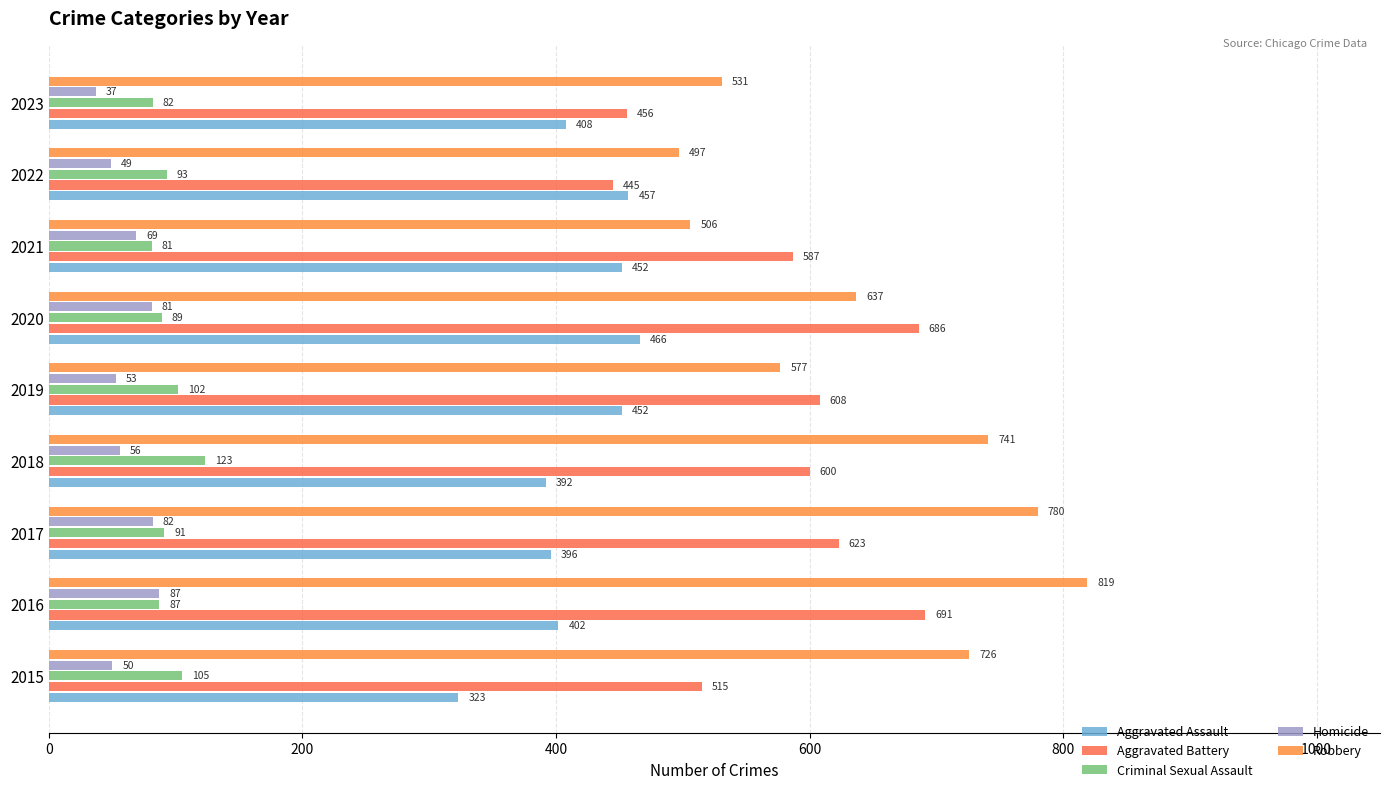

Which series has the largest range (max minus min)?

Robbery